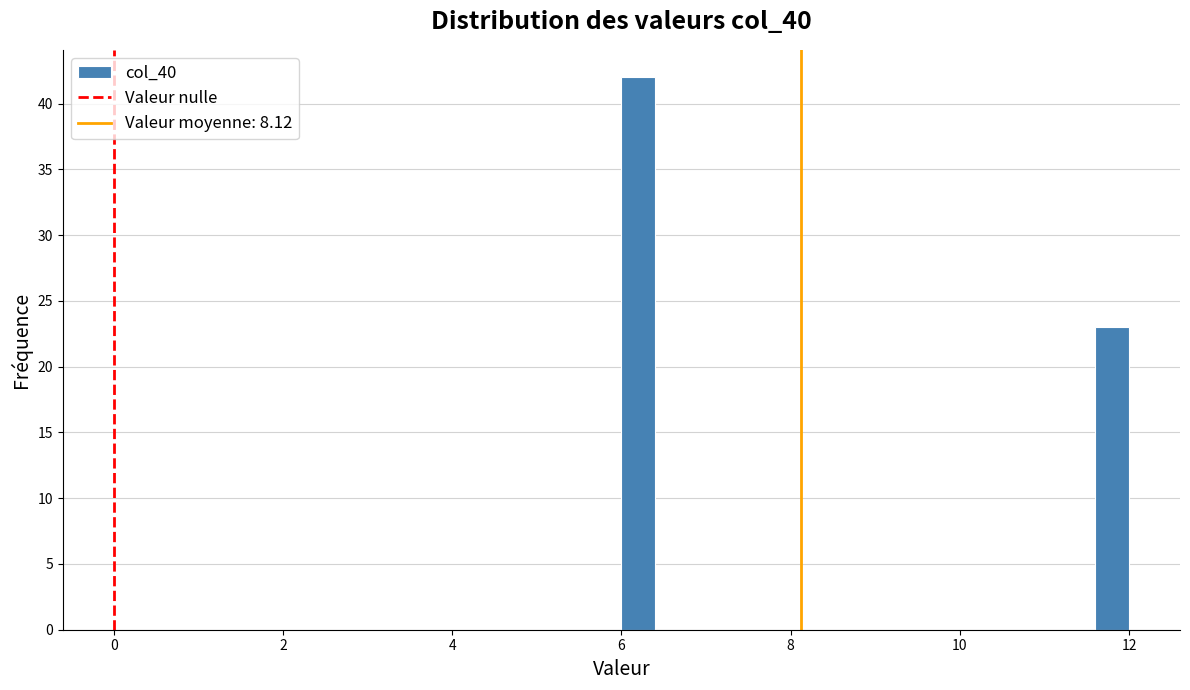

Read against the x-axis, roughly where is the centre of the tallest bar?

6.2